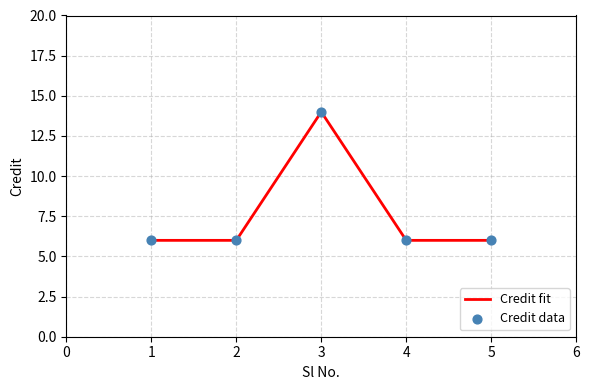

True or false: the data has more than 1 interior local peaks.

False